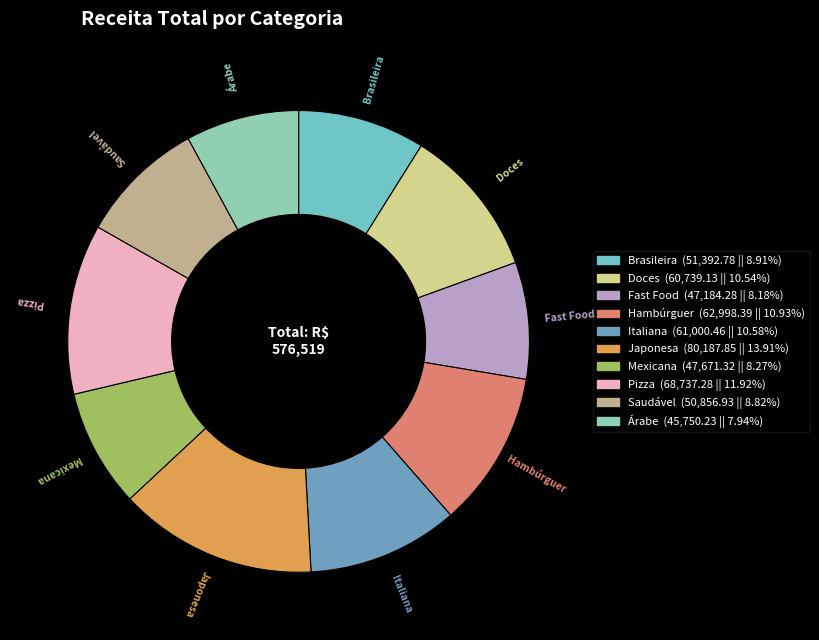

Which has a higher value, Fast Food or Brasileira?

Brasileira